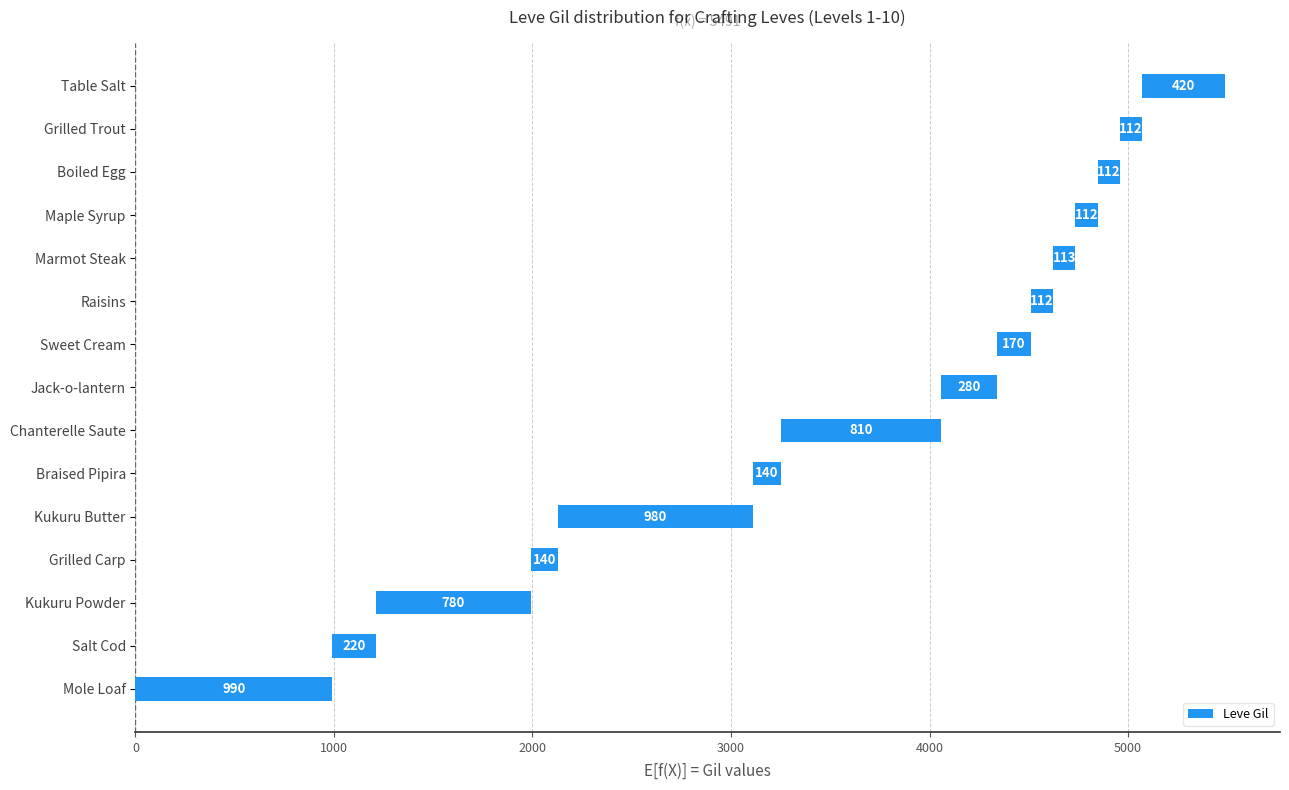

True or false: the data shows 112 at Maple Syrup.

True